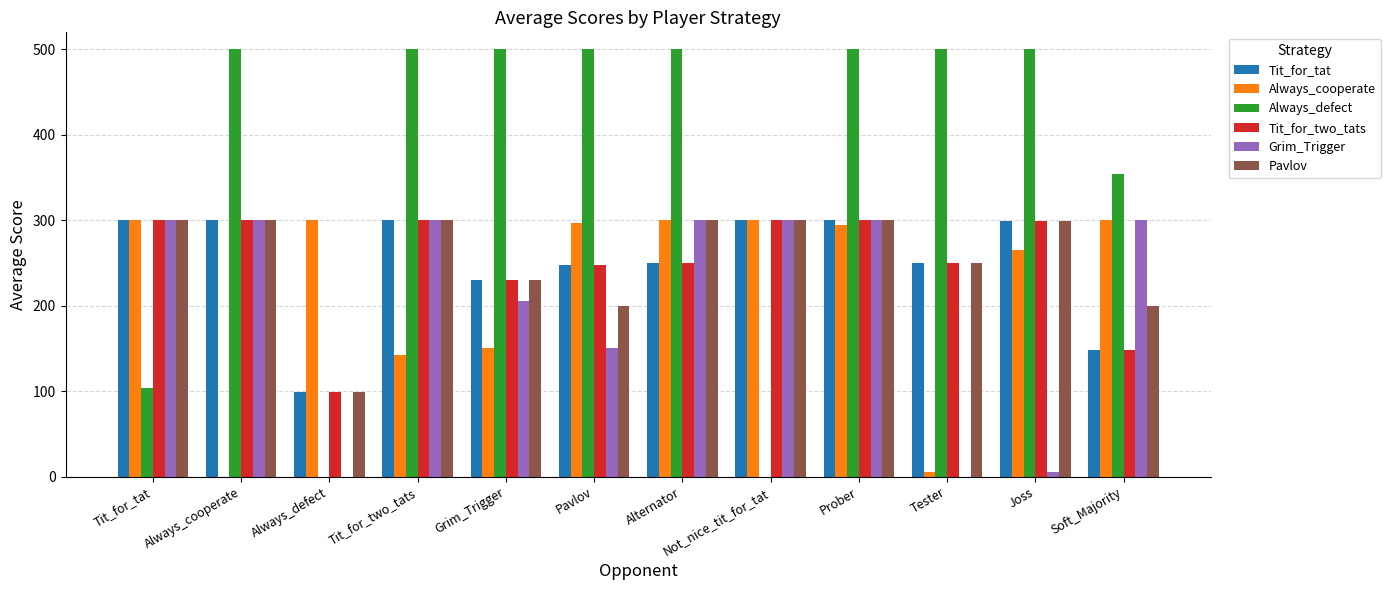

How many data points does each series have?

12